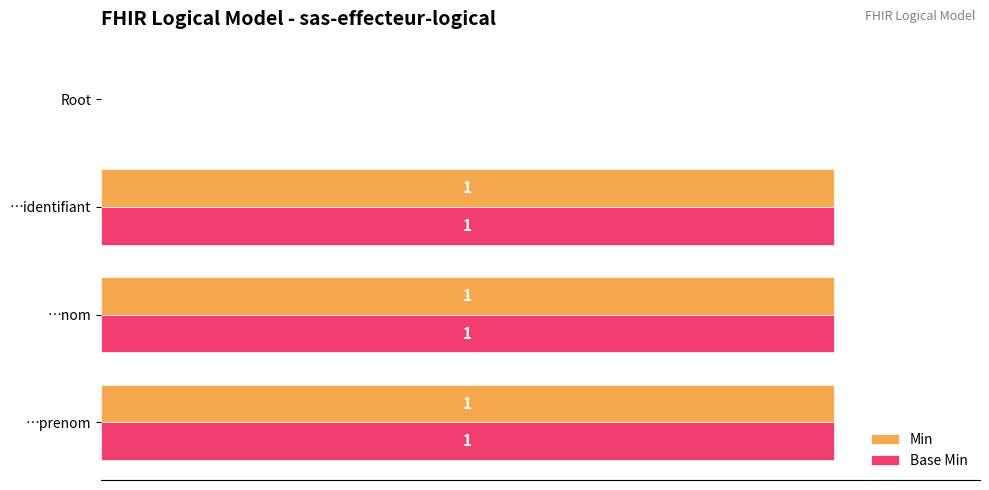

Where is Base Min nearest to the value 0?

Root